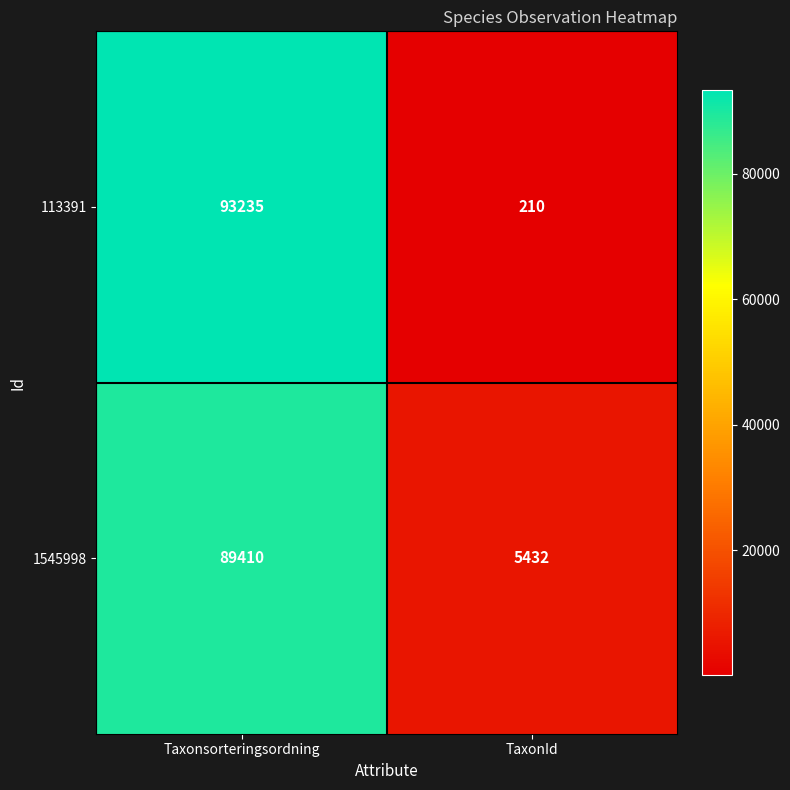

What is the maximum value shown in the chart?

93235